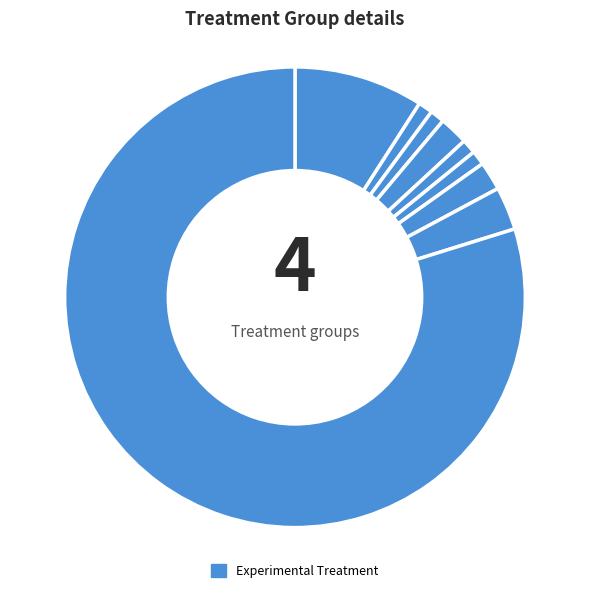

How many slices are in this pie chart?

9